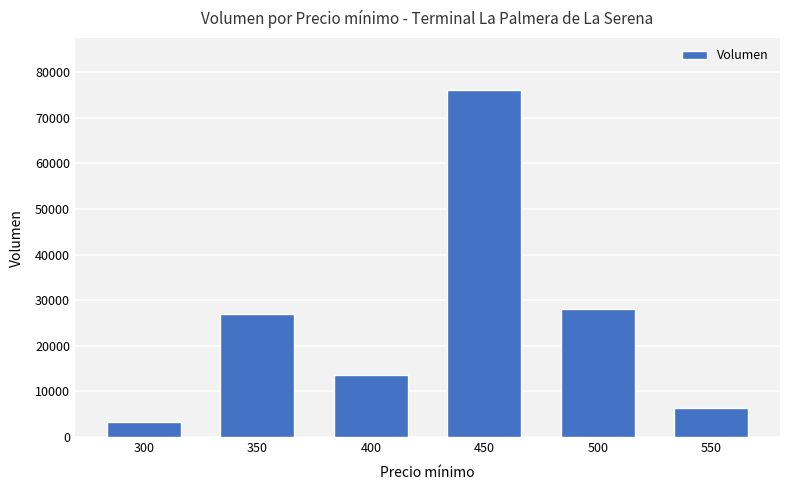

List the labels in order of value, smallest first.

300, 550, 400, 350, 500, 450